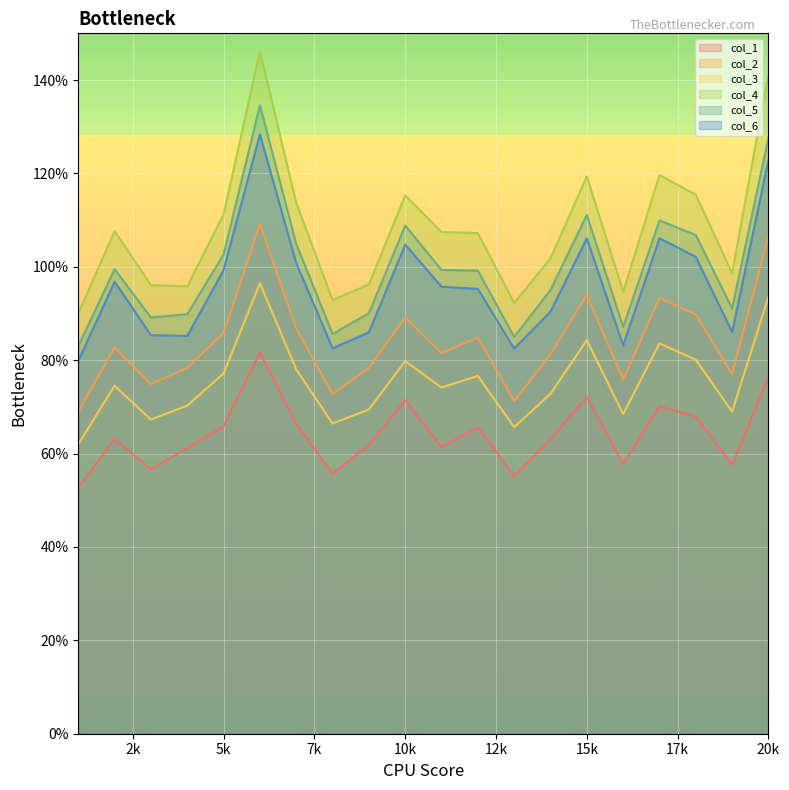

Rank the series by their maximum value, from lowest to highest.

col_1, col_3, col_2, col_6, col_5, col_4